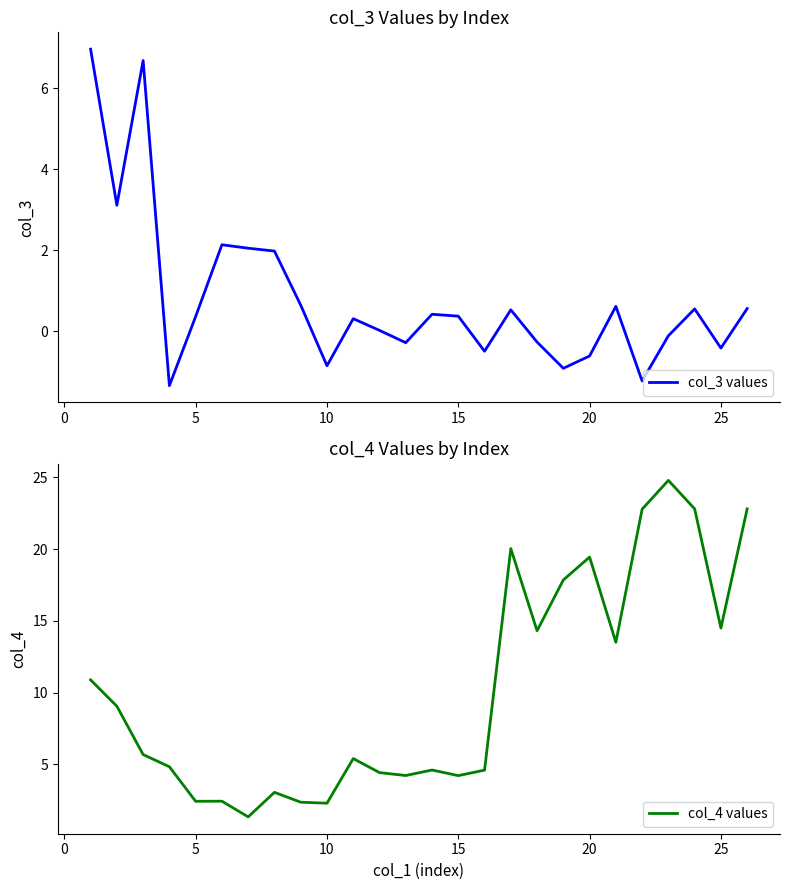

What is the lowest value of the col_3 values series?

-1.4